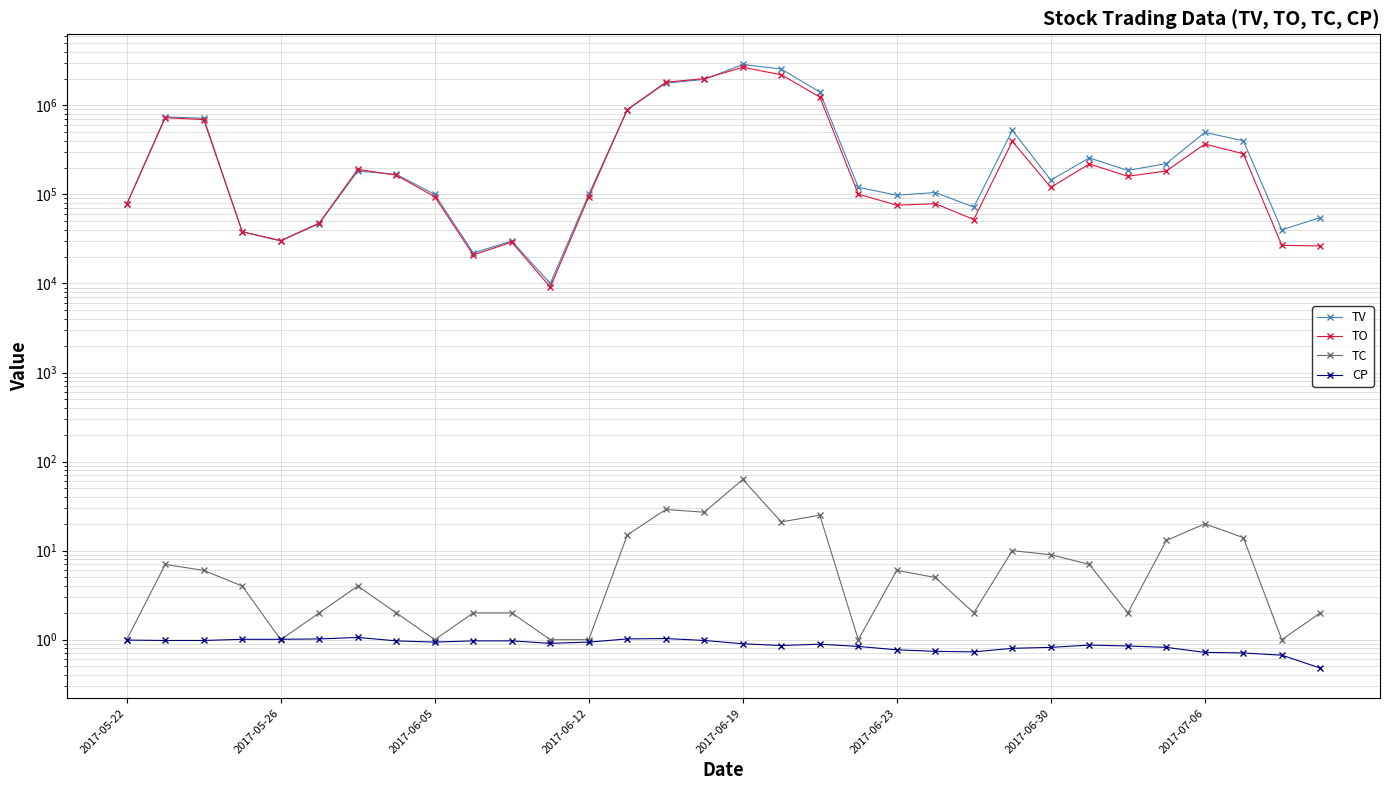

Is it true that TV equals 10000.0 at 11?

True